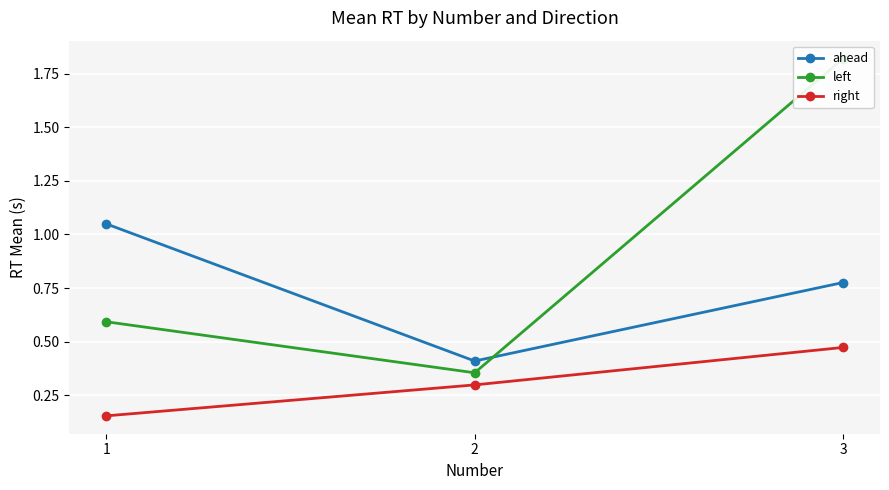

Count the number of categories in the chart.

3